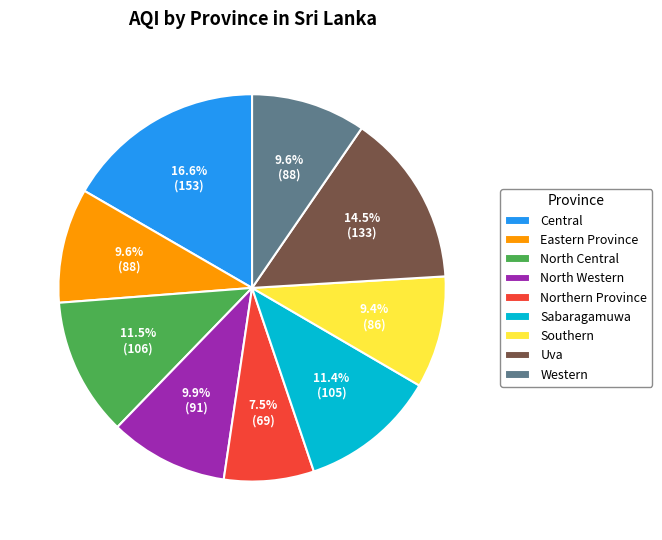

Does Eastern Province account for over 50% of the chart?

No